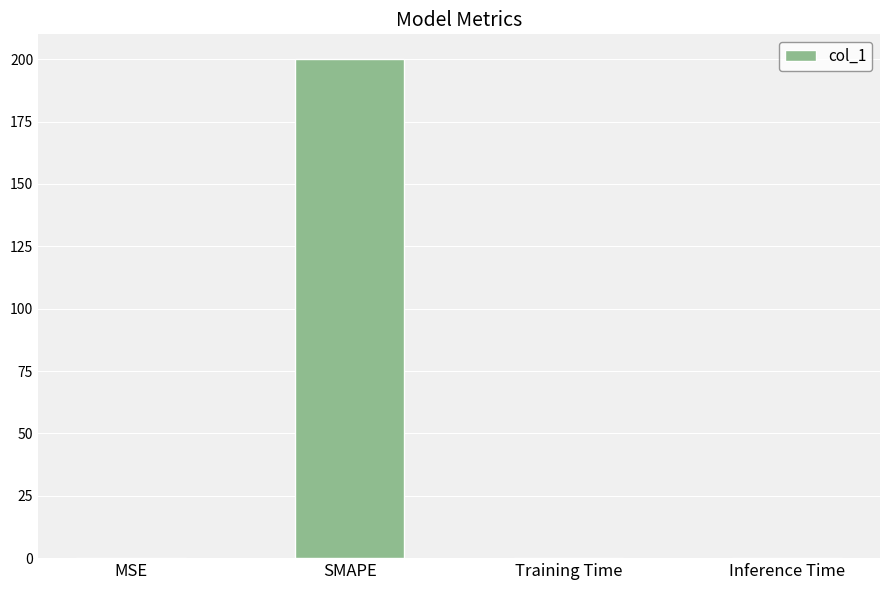

Which category has the highest value across all series?

SMAPE